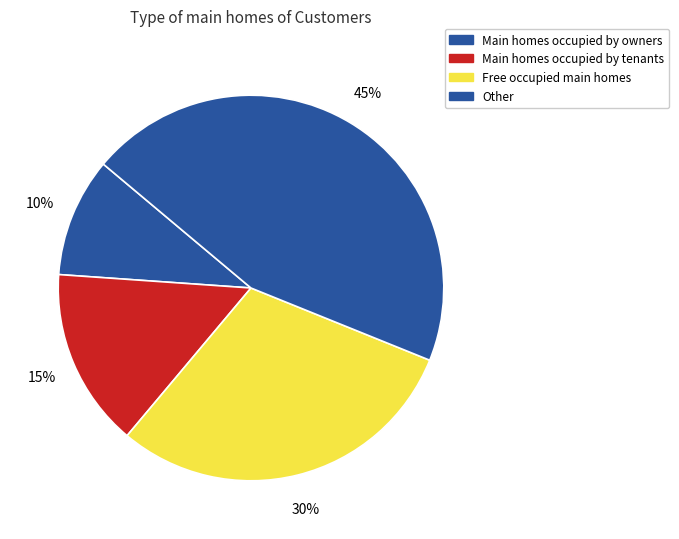

How many slices are in this pie chart?

4